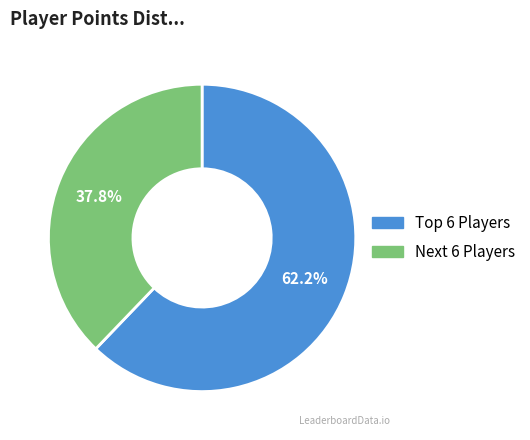

Is there a majority slice in this chart?

Yes